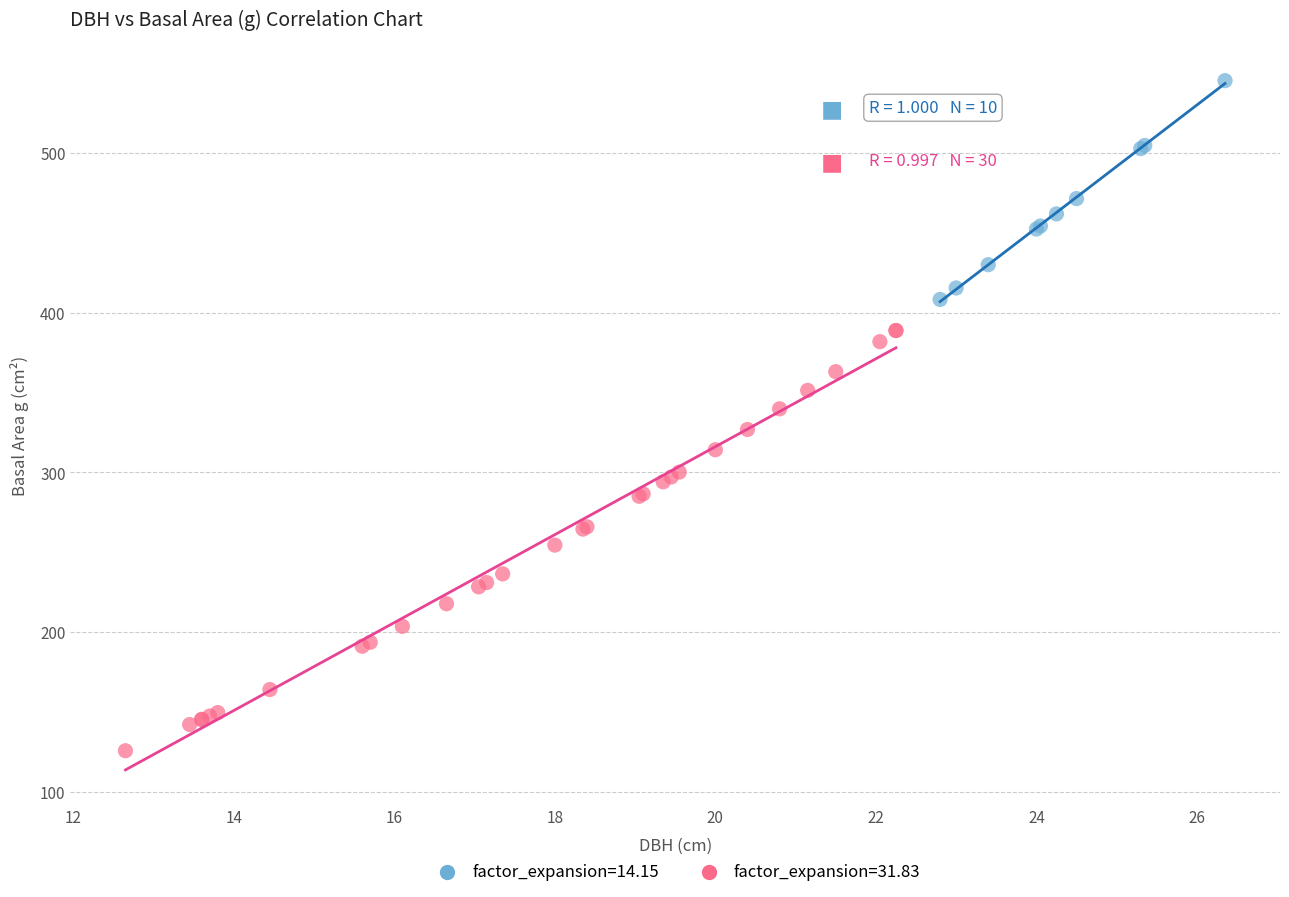

Which series contains the highest Y value?

factor_expansion=14.15